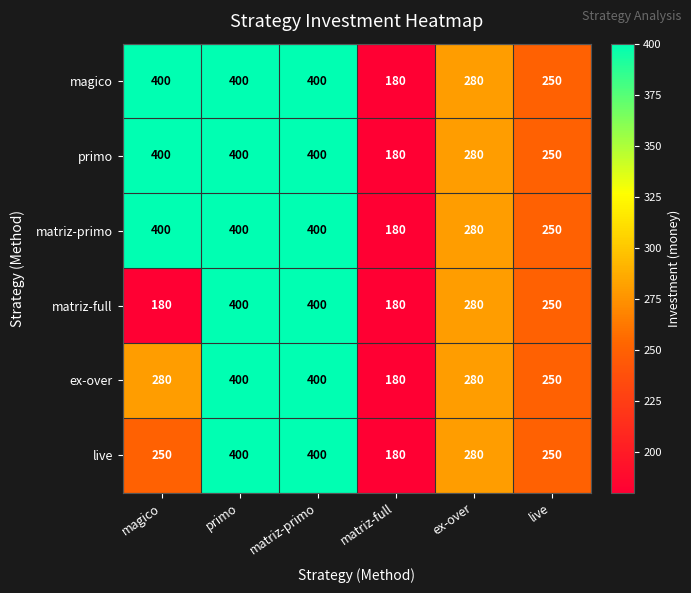

At how many categories does at least one series exceed 295?

3